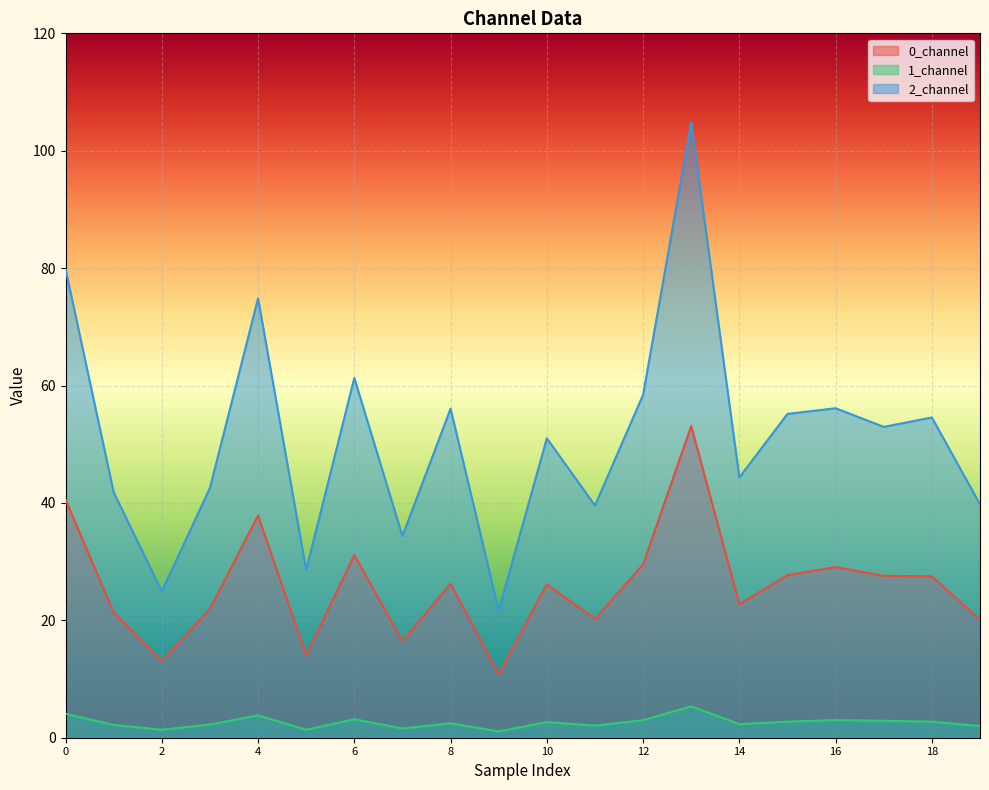

What is the difference between the maximum and minimum values in the 2_channel series?

83.2